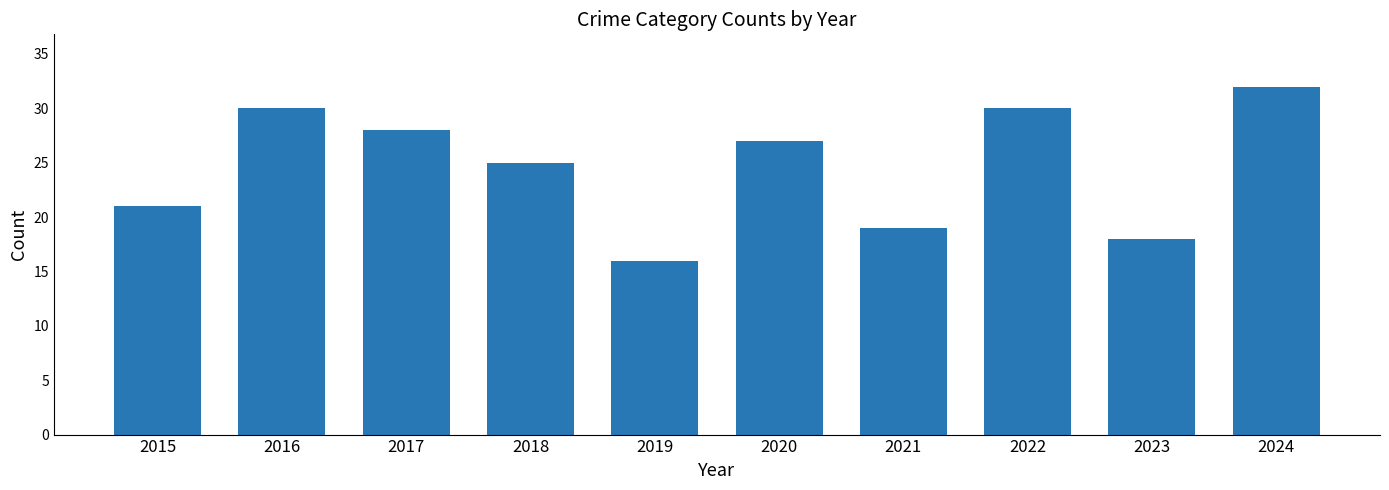

Are the bars grouped side by side (vs. stacked)?

No